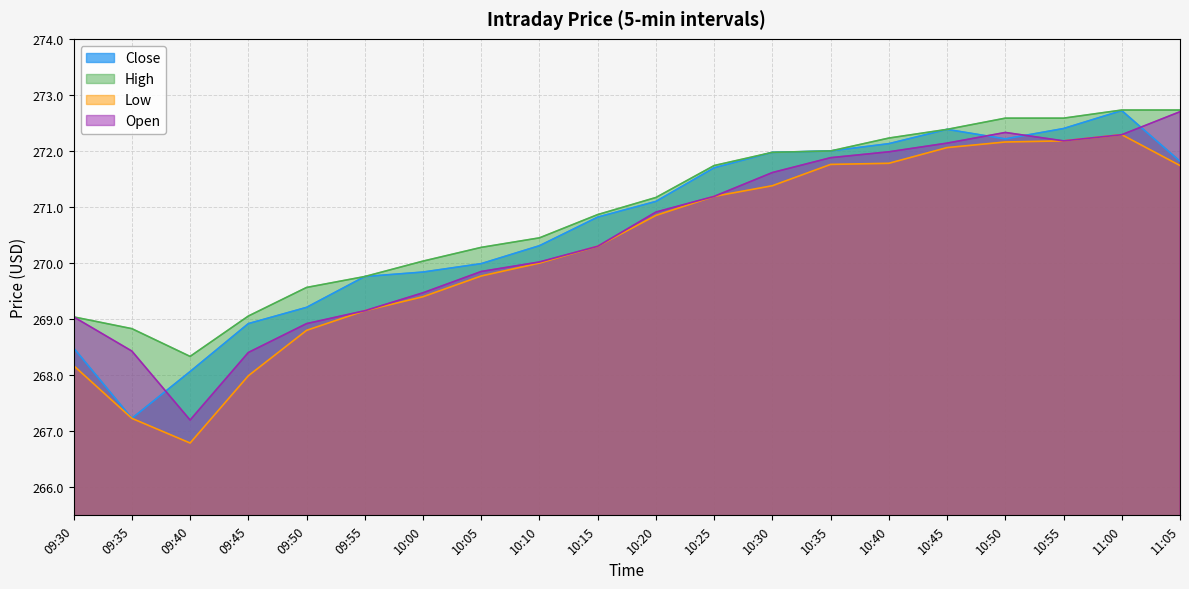

The value of High at 10:50 is 272.6. True or false?

True